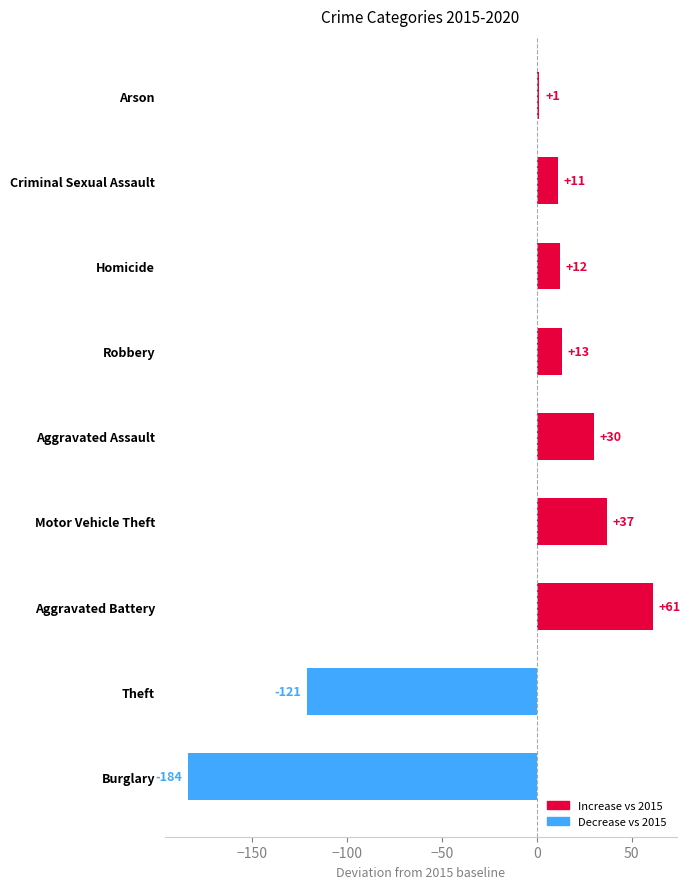

What is the maximum value shown in the chart?

61.3